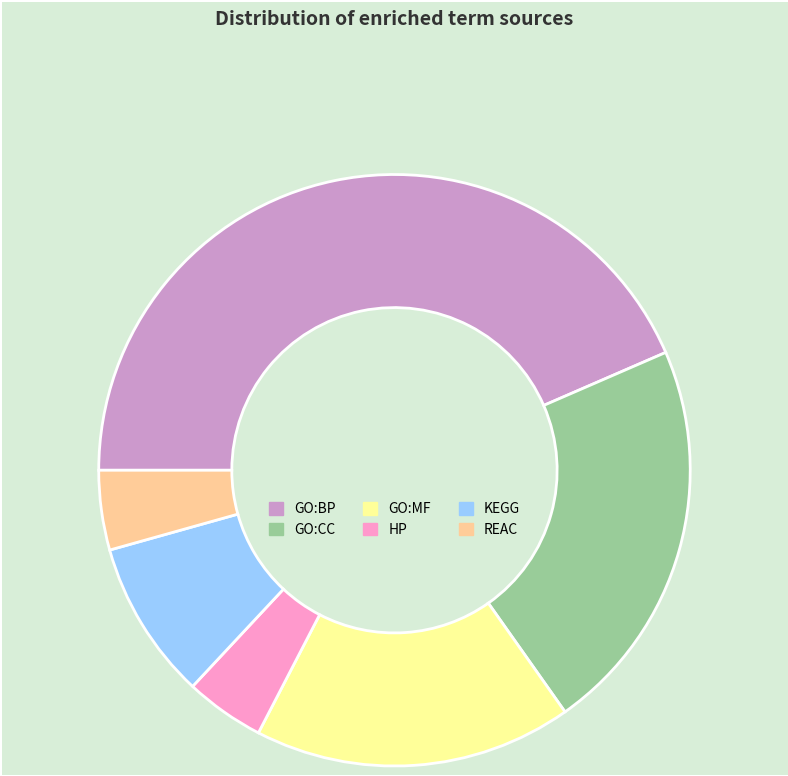

What is the largest slice in the pie chart?

GO:BP